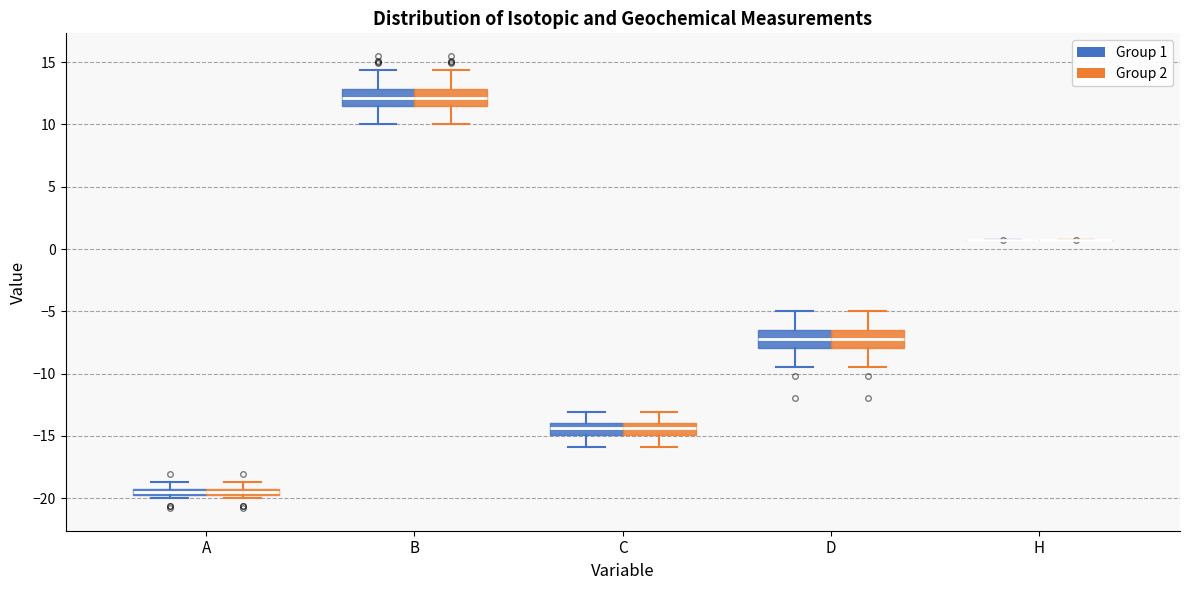

Where does the upper whisker of the box for B (Group 2) end on the y-axis? The values are not printed on the chart, so give them approximately, as read against the axis.

14.5